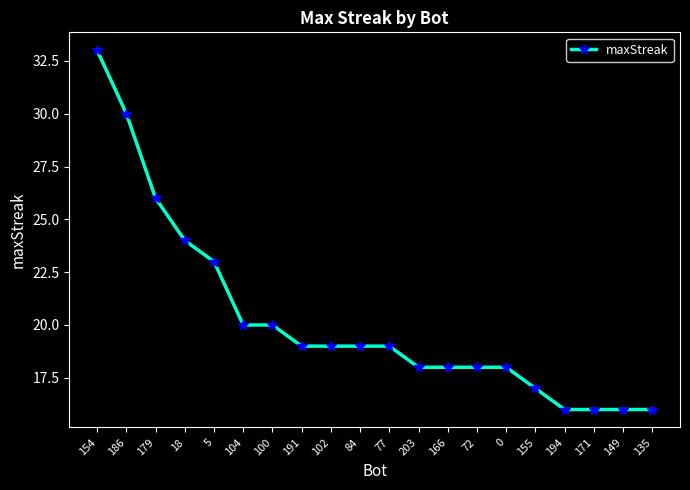

True or false: the data shows 13 at 154.

False